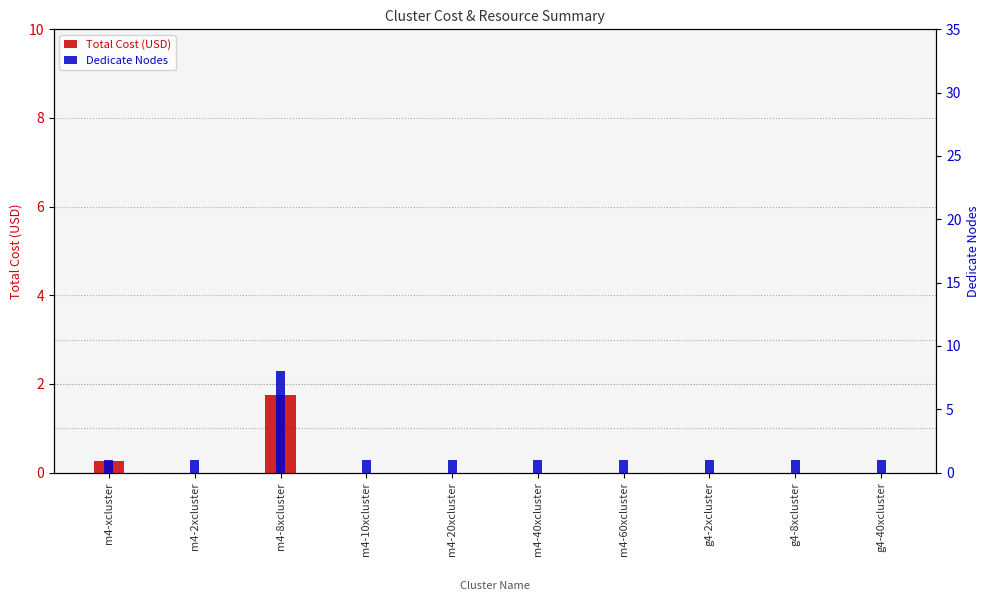

What is the value of the Dedicate Nodes bar at the 10th from the left?

1.0